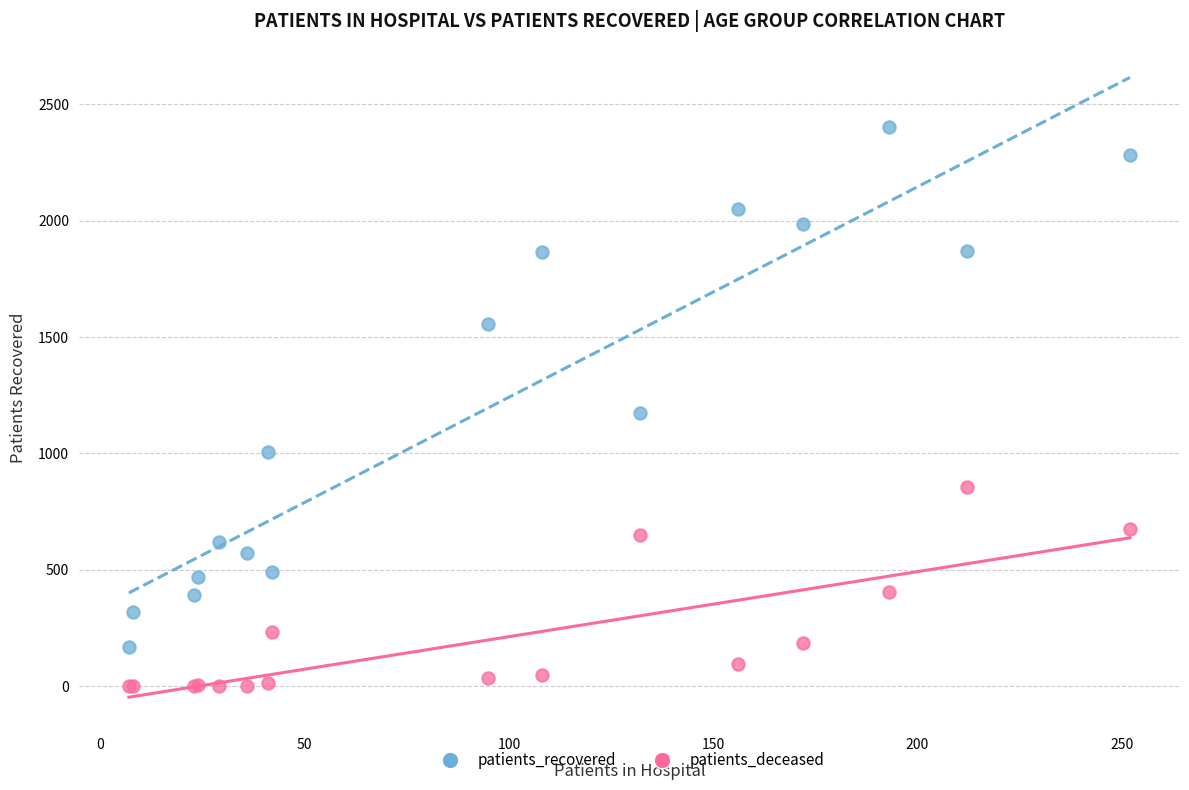

Which series has the largest Y range (max minus min)?

patients_recovered